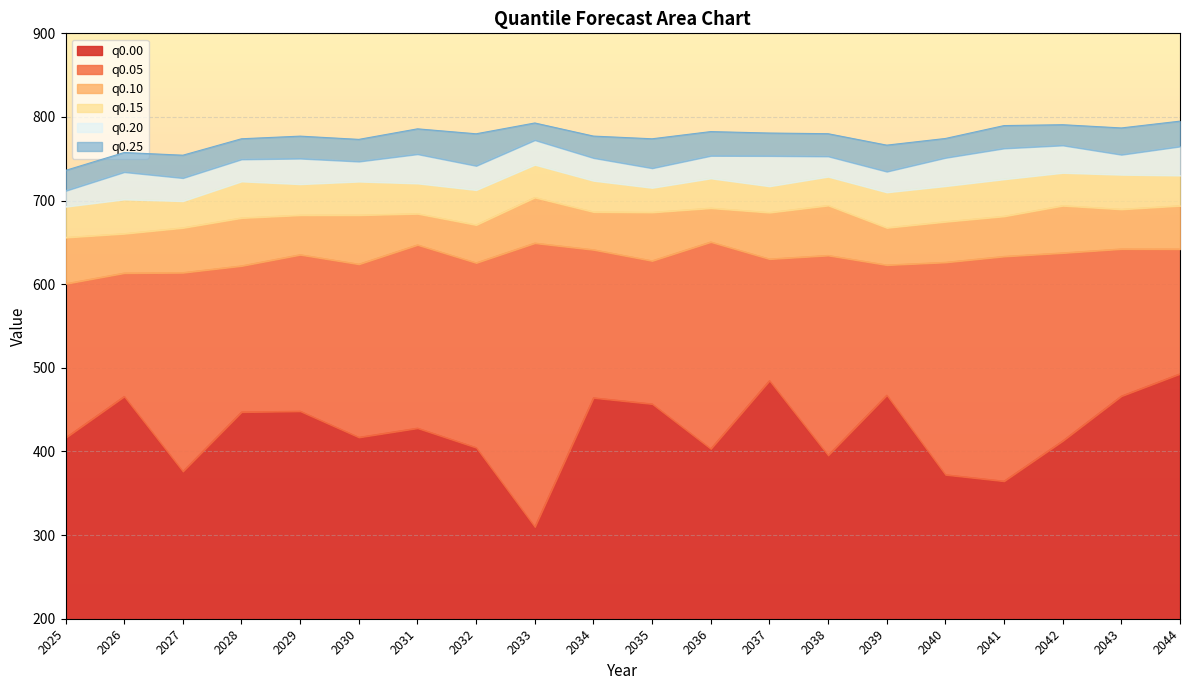

True or false: q0.20 and q0.25 cross at least once.

False